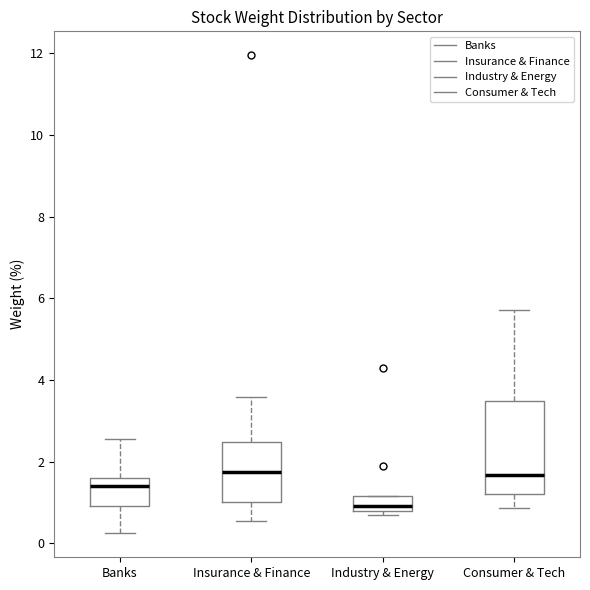

Reading left to right, read every box against the y-axis: the position of its median line, the range the box covers, and the ends of its whiskers. The values are not printed on the chart, so give them approximately, as read against the axis.

Banks: median 1.4, box 1.0 to 1.6, whiskers 0.2 to 2.6
Insurance & Finance: median 1.8, box 1.0 to 2.4, whiskers 0.6 to 3.6
Industry & Energy: median 1.0, box 0.8 to 1.2, whiskers 0.6 to 1.2
Consumer & Tech: median 1.6, box 1.2 to 3.4, whiskers 0.8 to 5.8